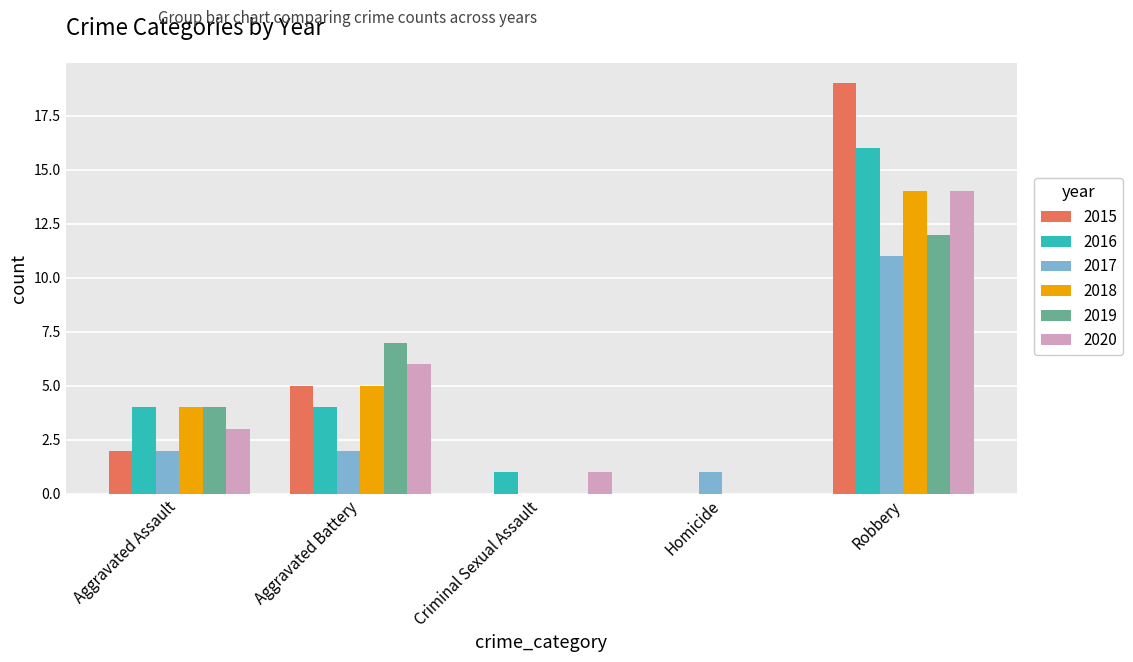

What is the sum of the 2017 values at Aggravated Battery and Aggravated Assault?

4